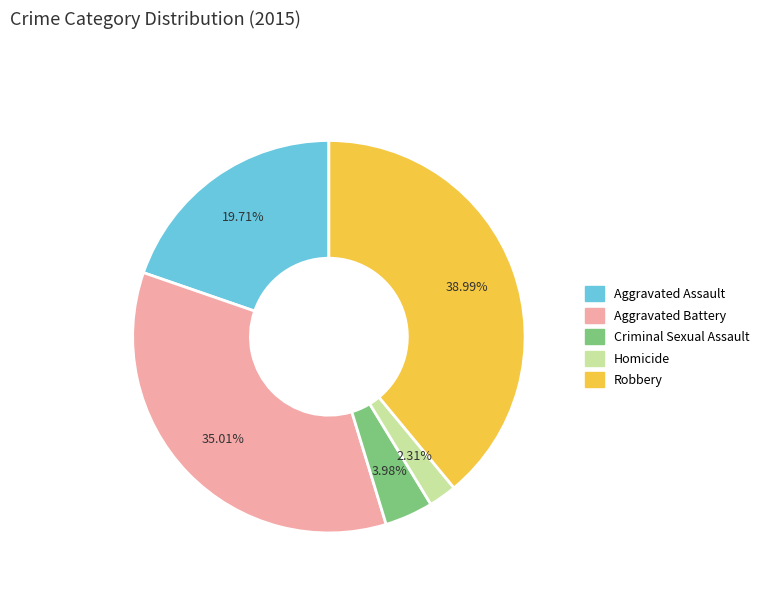

What percentage is the Aggravated Assault slice, to the nearest percent?

20%